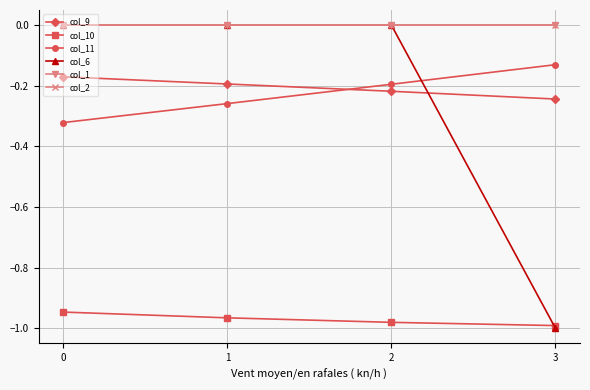

How many lines are shown in the chart?

6